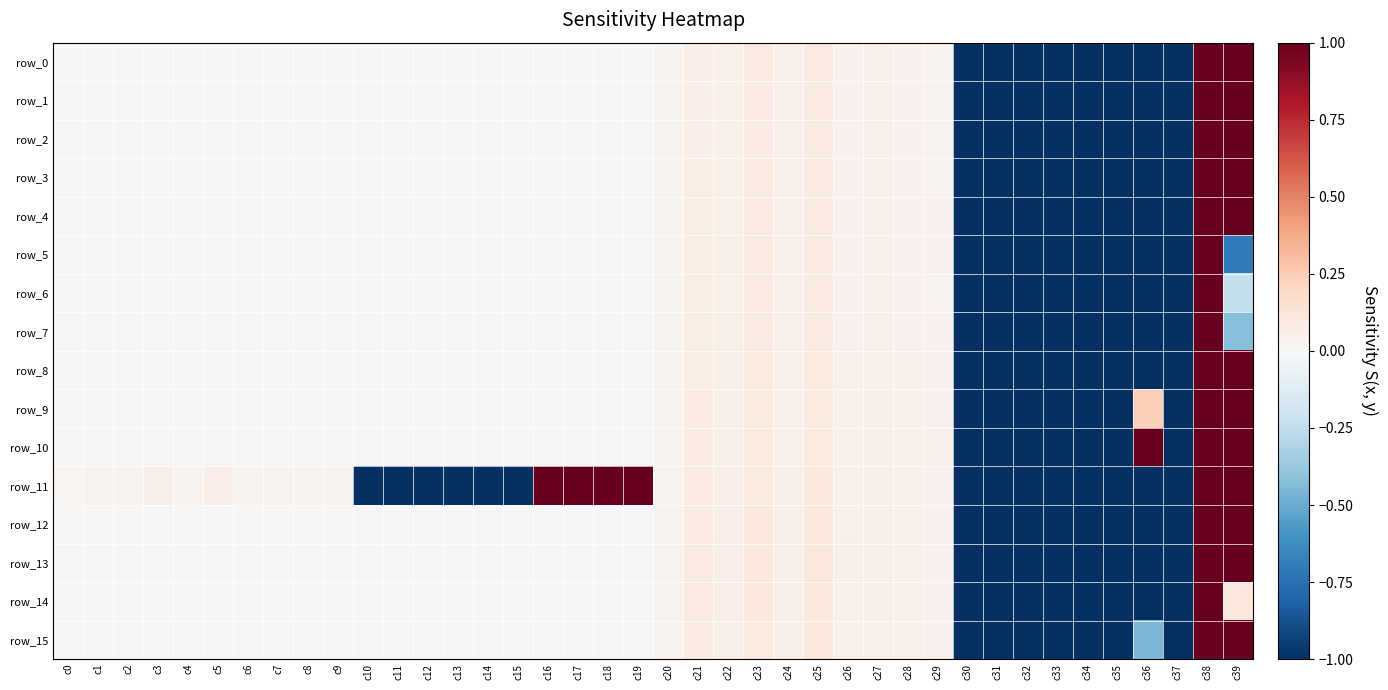

At which category is the sum across all series the highest?

c38